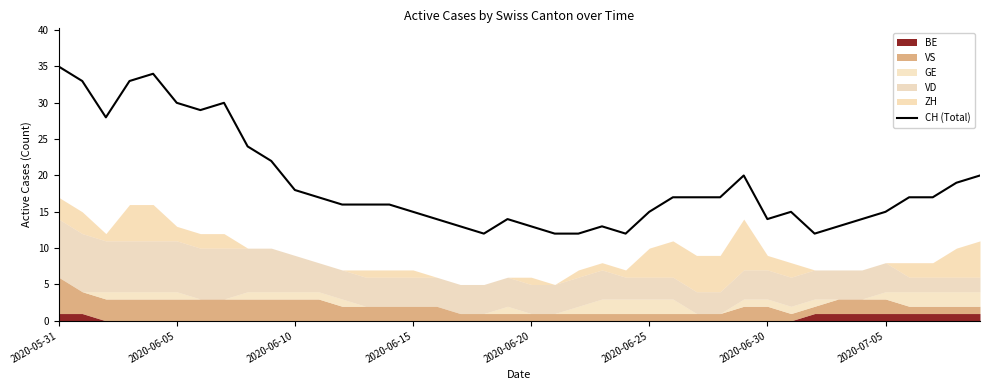

What is the change in value from 22 to 27?

+5